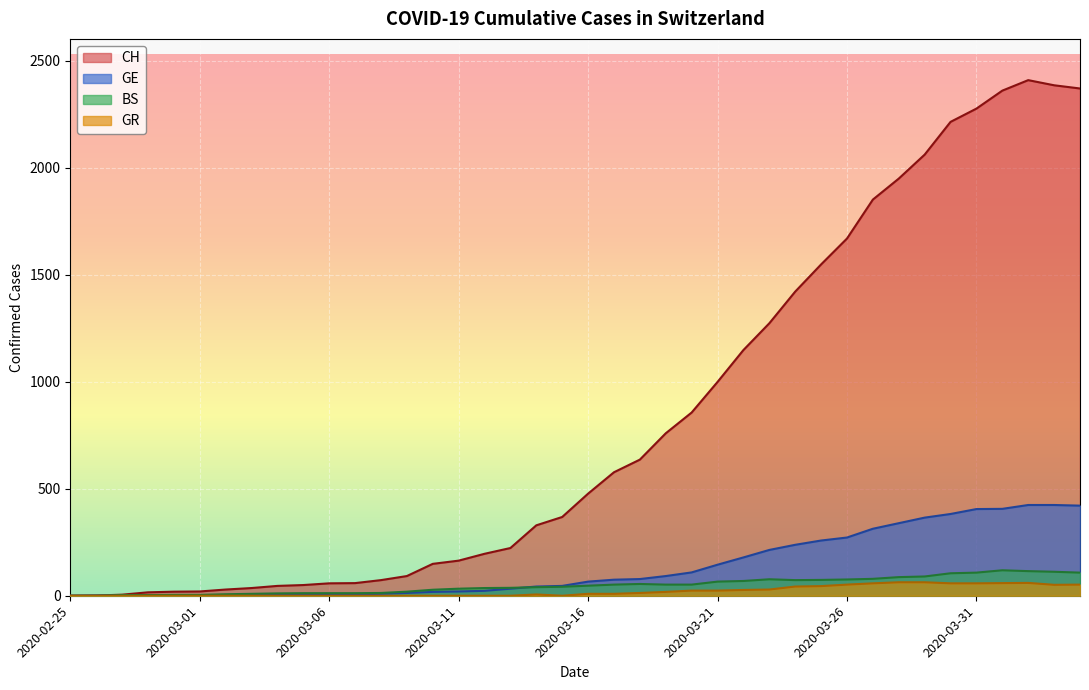

True or false: GE and CH intersect in this chart.

False